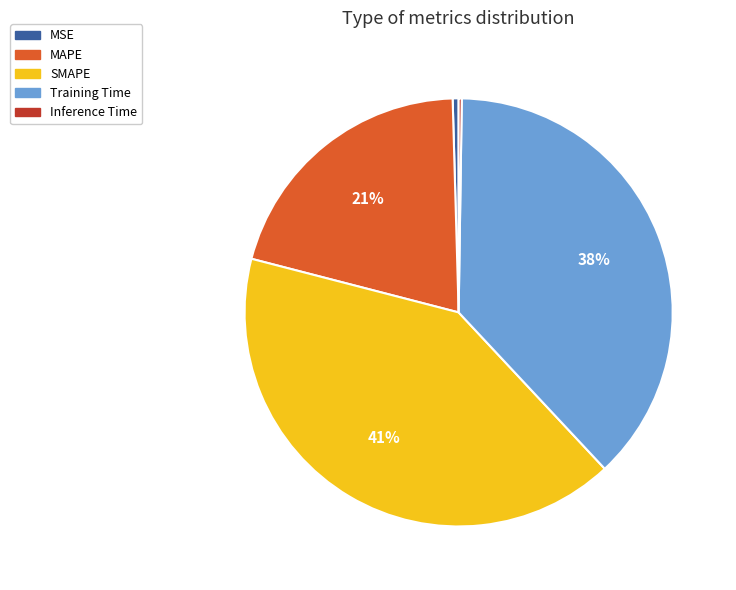

Which slice is the largest?

SMAPE